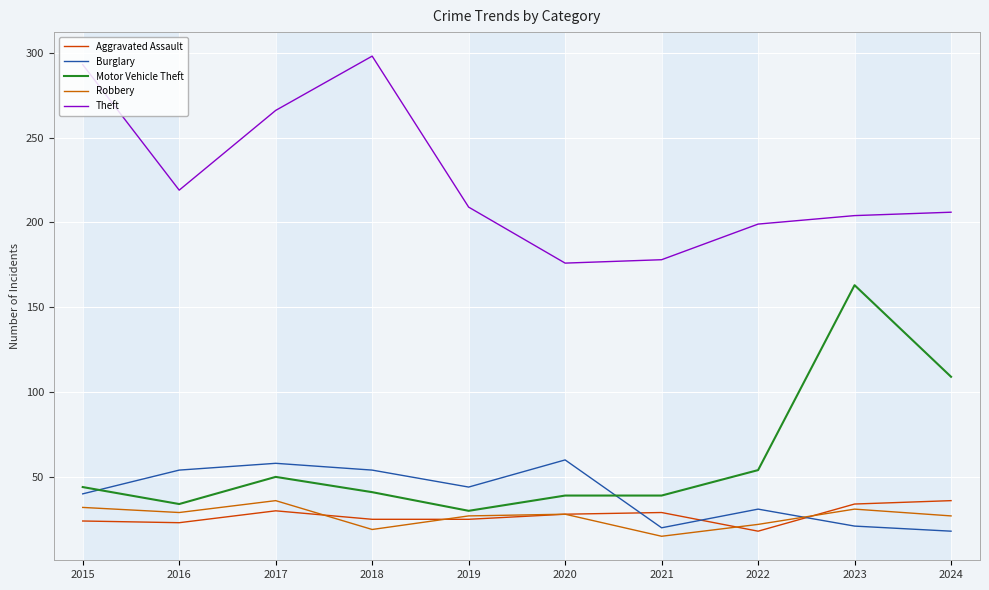

True or false: Burglary and Robbery cross at least once.

True